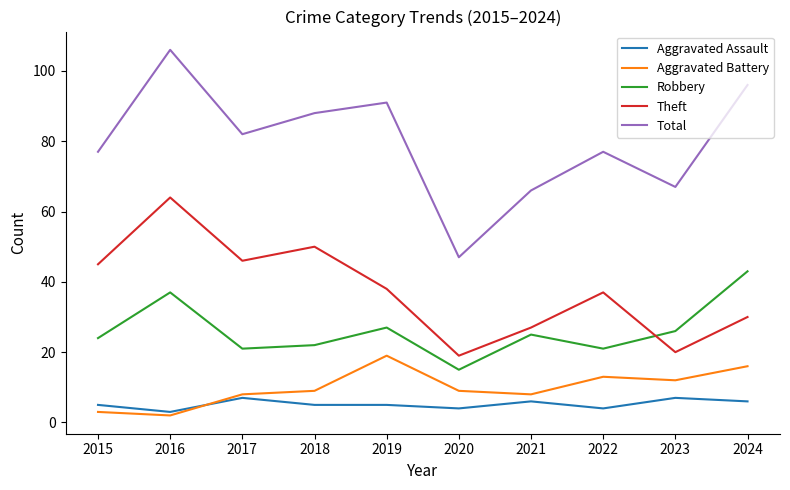

True or false: Robbery and Aggravated Battery intersect in this chart.

False